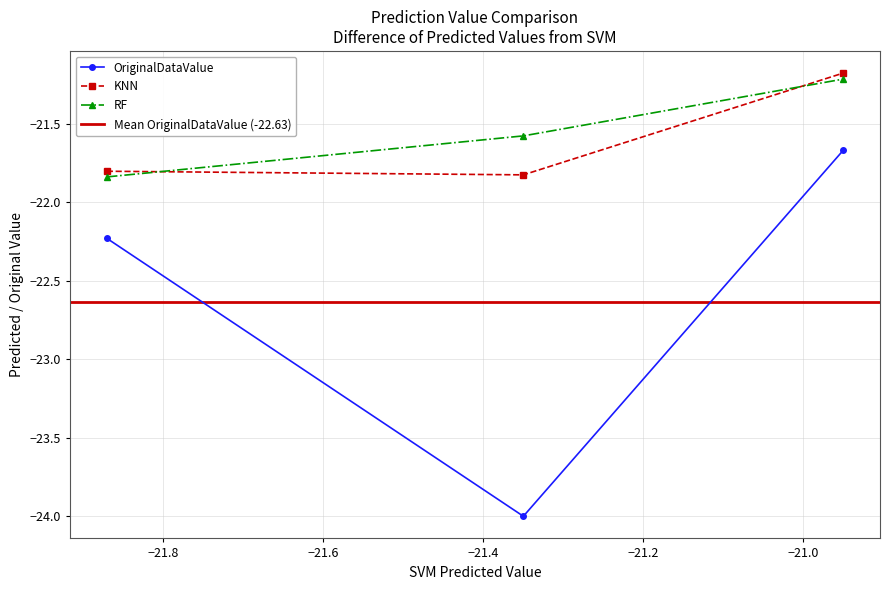

What is the value of the KNN point at the 3rd from the left?

-21.2